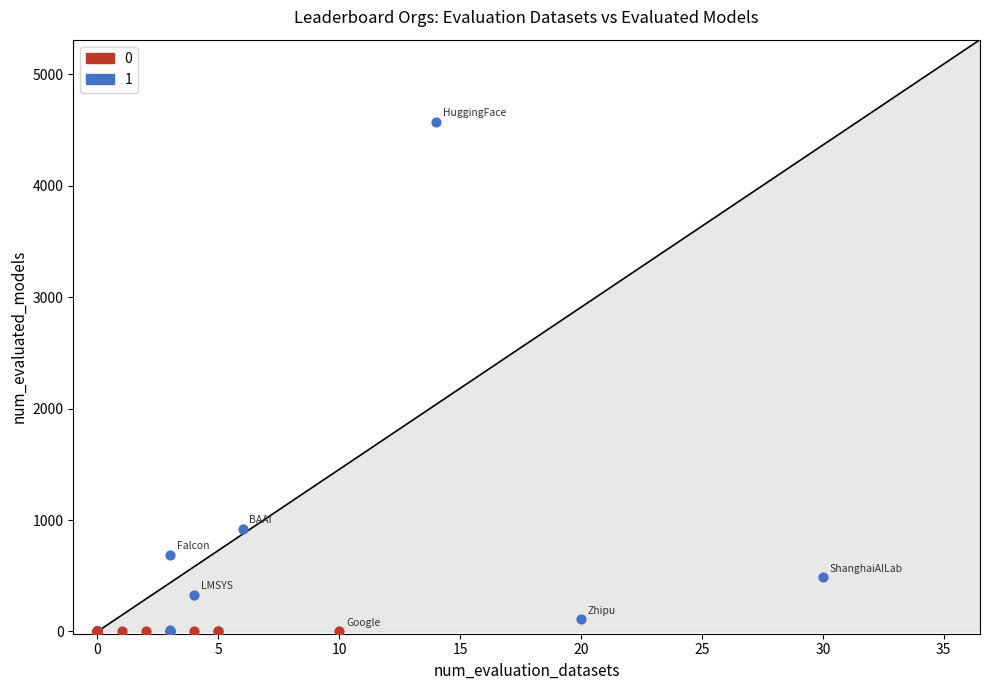

What are all the series names shown in the legend?

0, 1